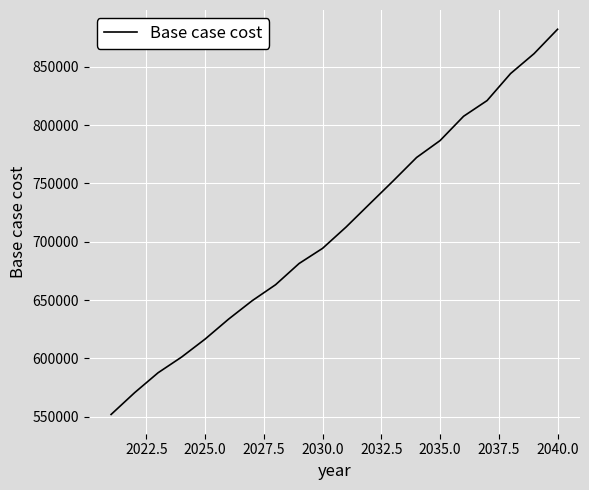

Reading left to right, extract all data points from this chart.

551998.5	570650.5	587744.1	601185.3	616574.9	633693.2	649415.8	663178.7	681347.0	694348.7	712596.5	732366.0	752033.6	772181.1	786693.2	807498.4	820948.6	844098.3	861170.9	882068.4